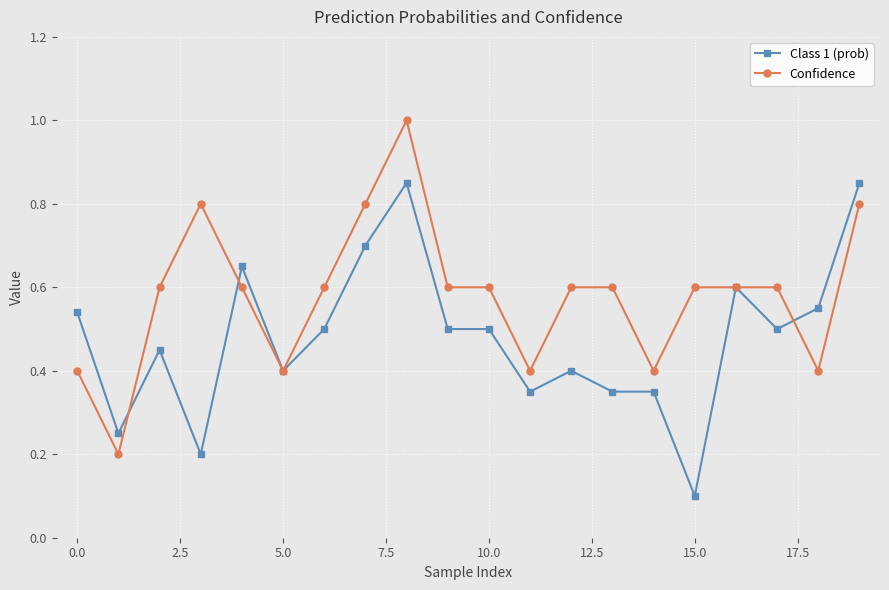

What is the value of the Confidence point at the 12th from the left?

0.4